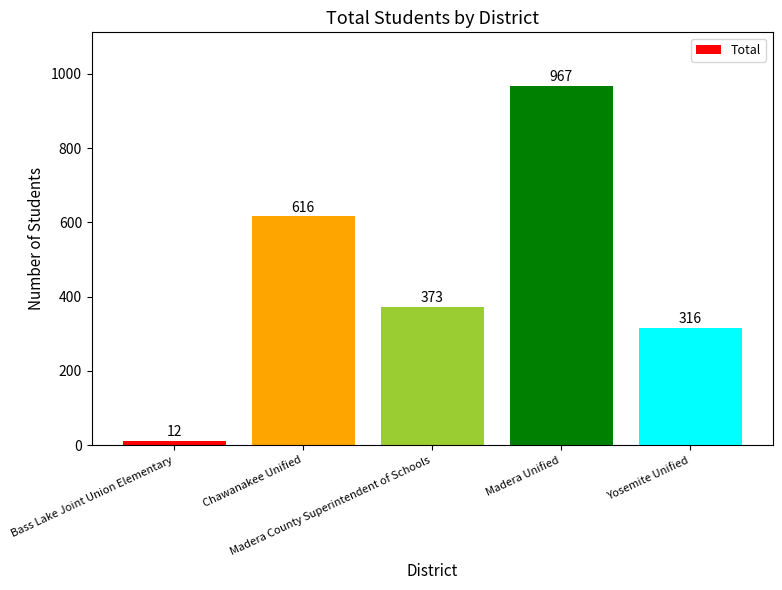

Does the chart contain any negative values?

No